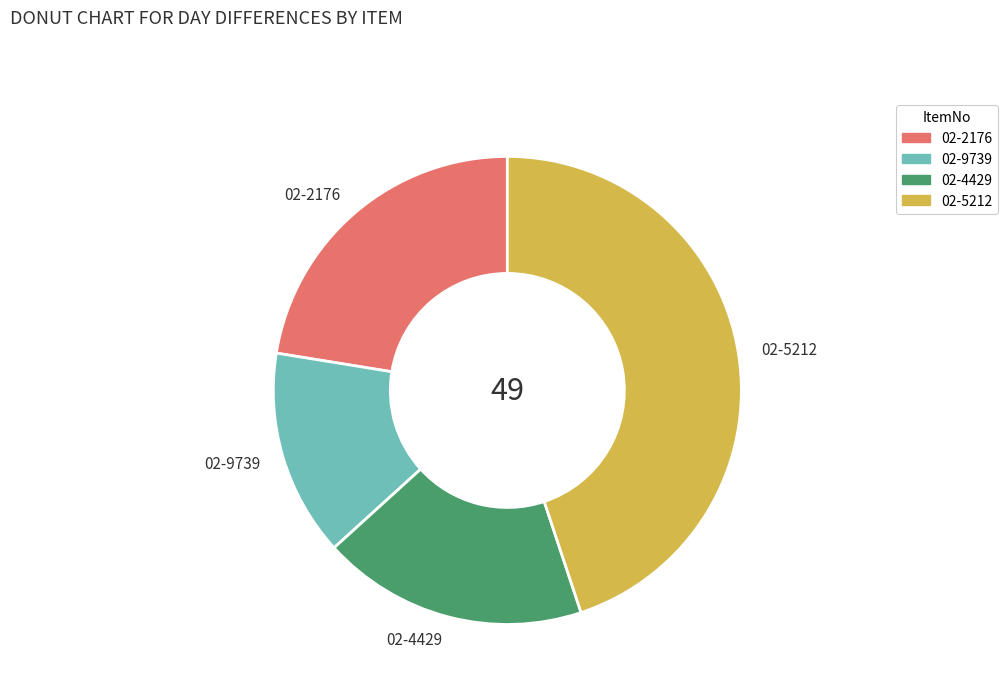

How many slices are in this pie chart?

4